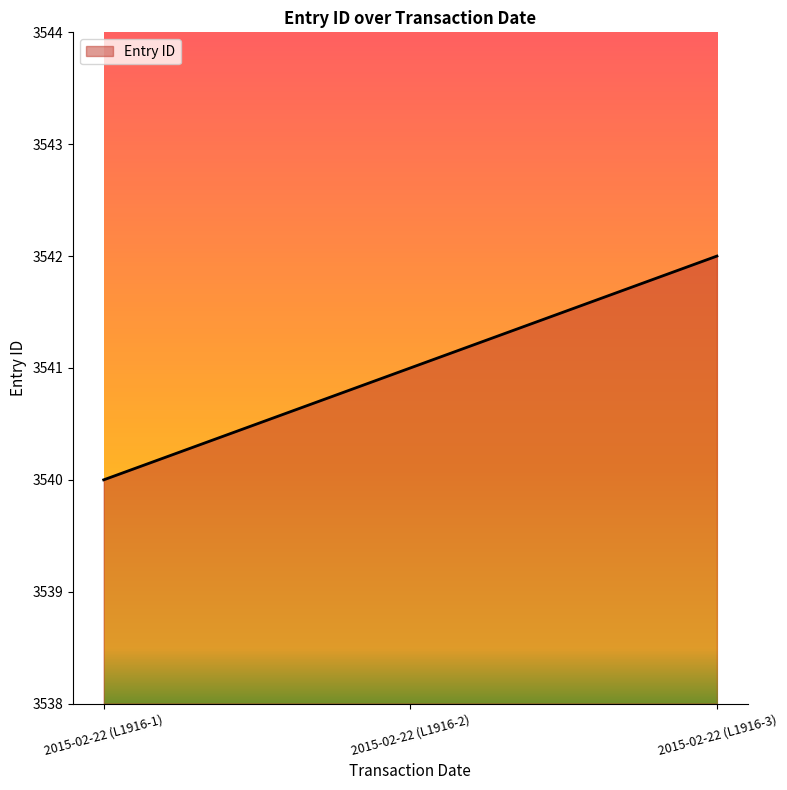

Reading left to right, transcribe all the data shown in this chart.

2015-02-22 (L1916-1)=3540	2015-02-22 (L1916-2)=3541	2015-02-22 (L1916-3)=3542